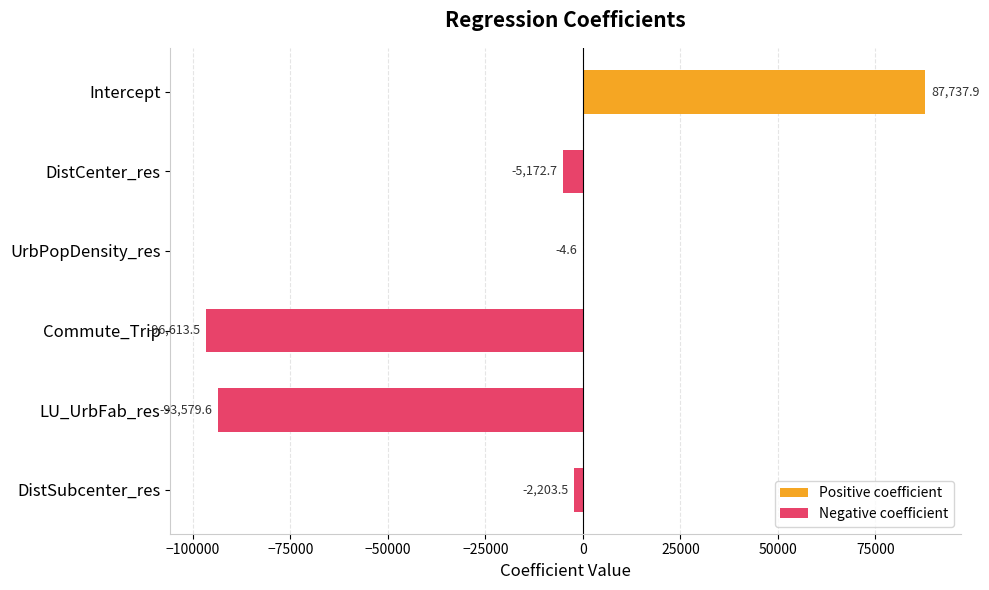

How many series are shown in this chart?

2